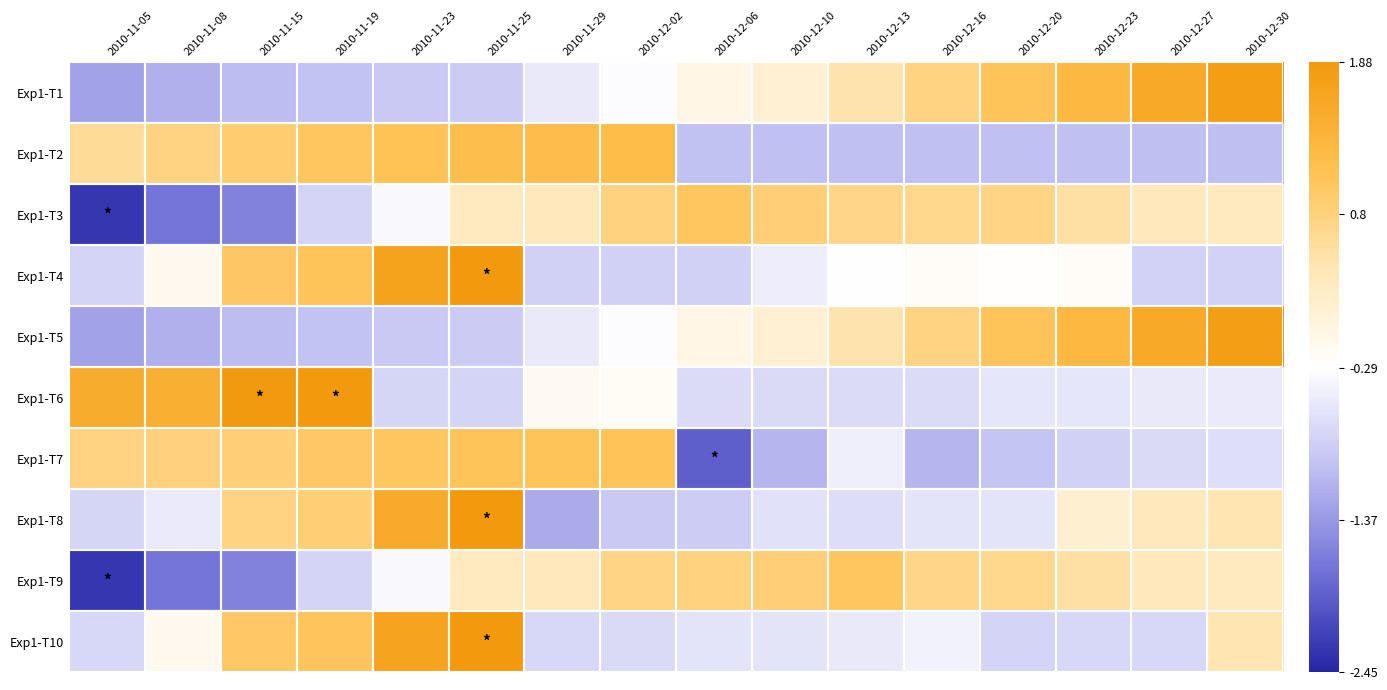

At how many categories does at least one series exceed 0?

16